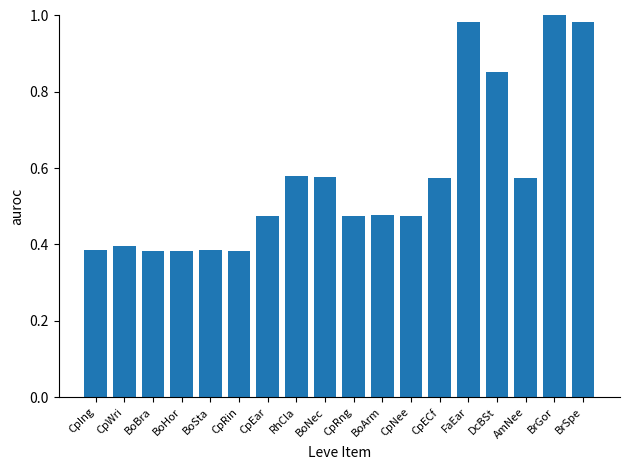

What is the sum of all values?

10.3